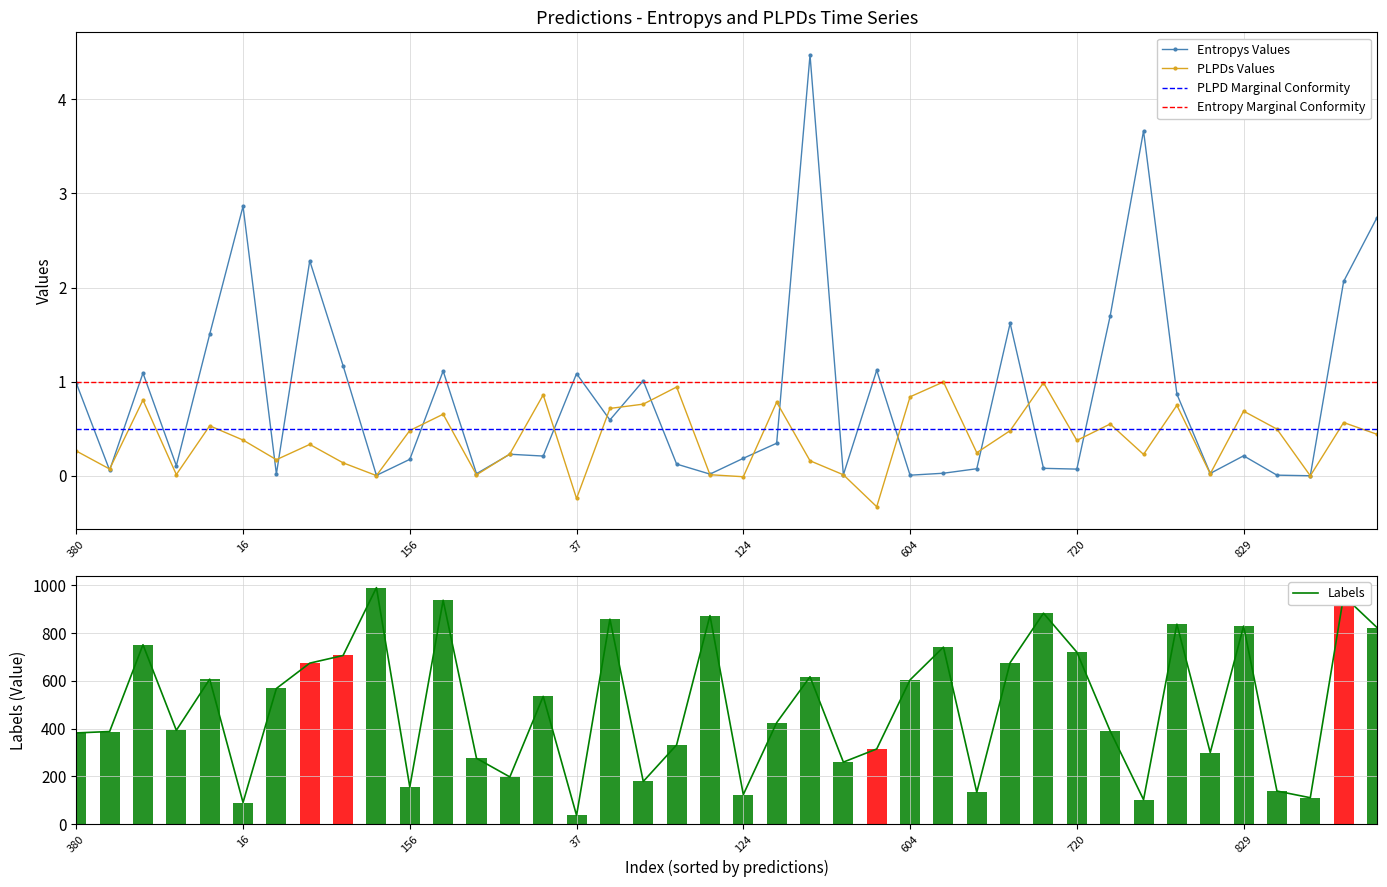

What is the difference between the maximum and minimum values in the entropys series?

4.5